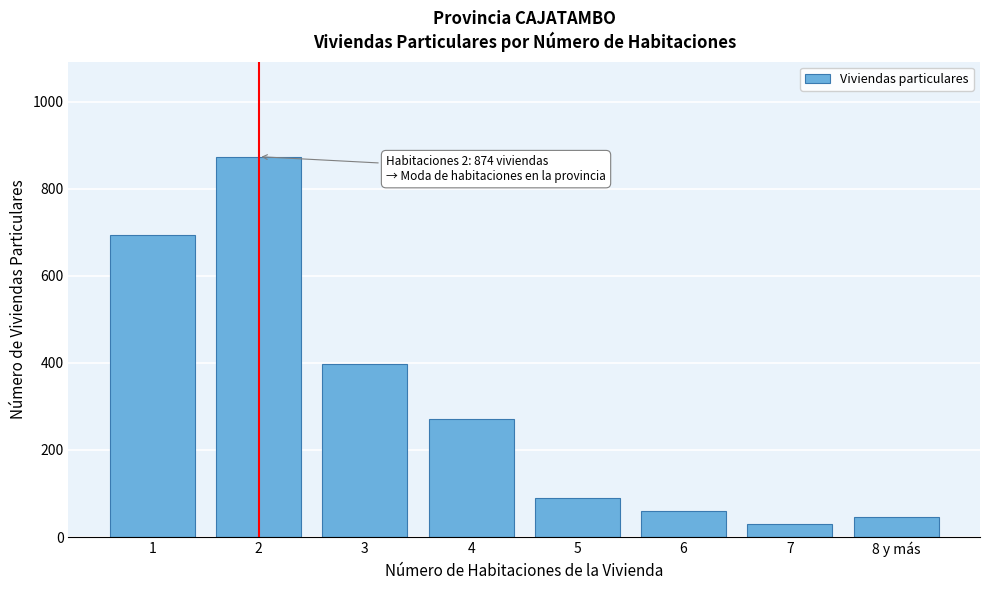

Reading left to right, extract all data points from this chart.

695	874	397	271	90	60	30	47